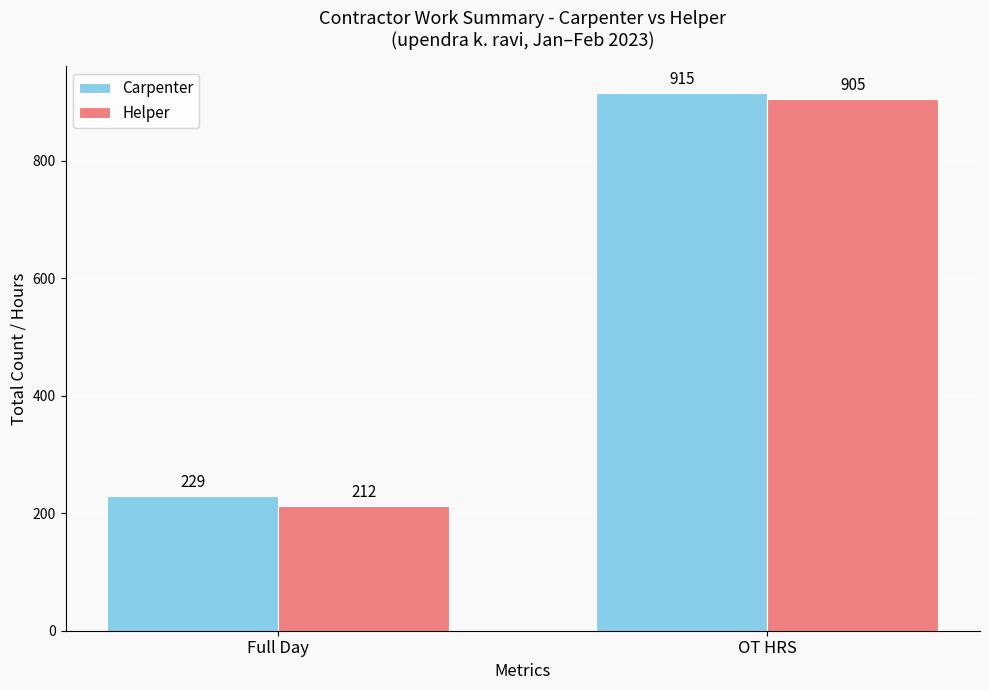

The Helper series shows 212 at Full Day. True or false?

True